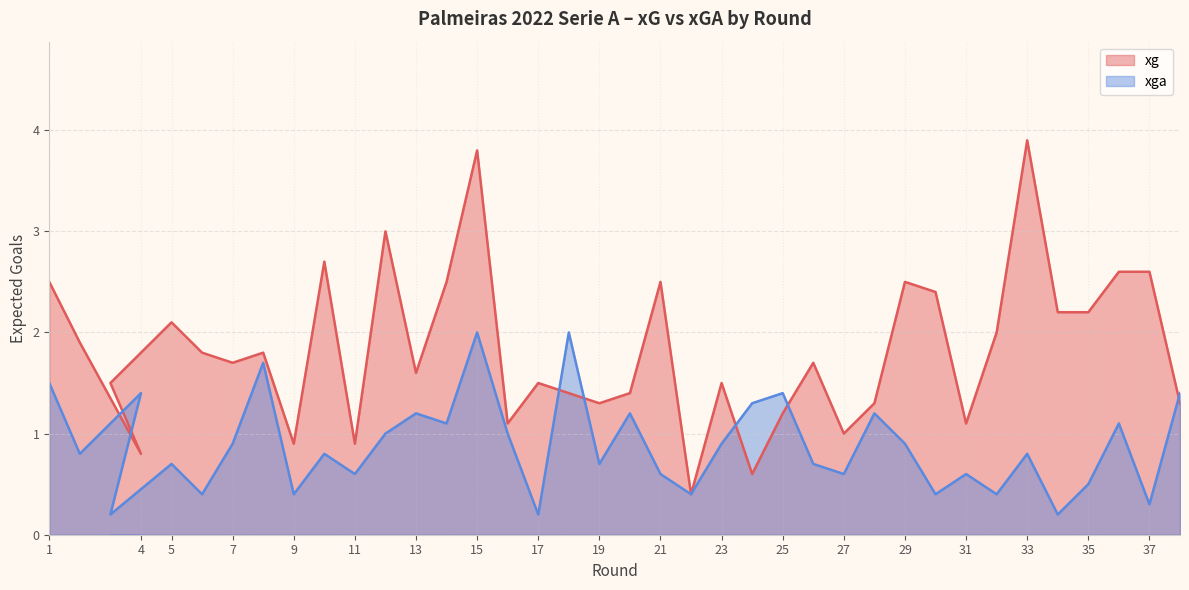

Does the chart have visible grid lines?

Yes